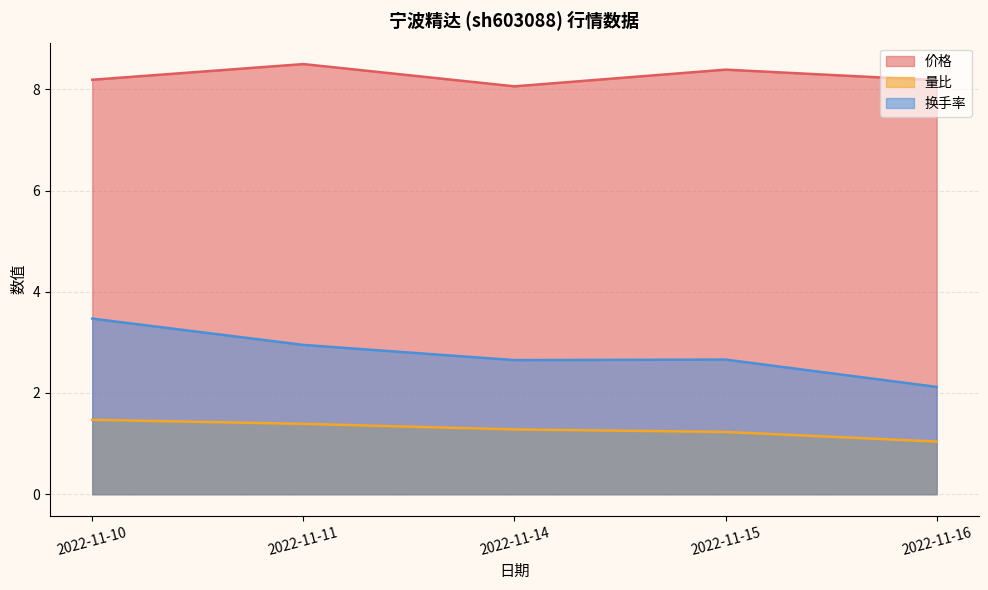

The value of 价格 at 2022-11-10 is 4.7. True or false?

False